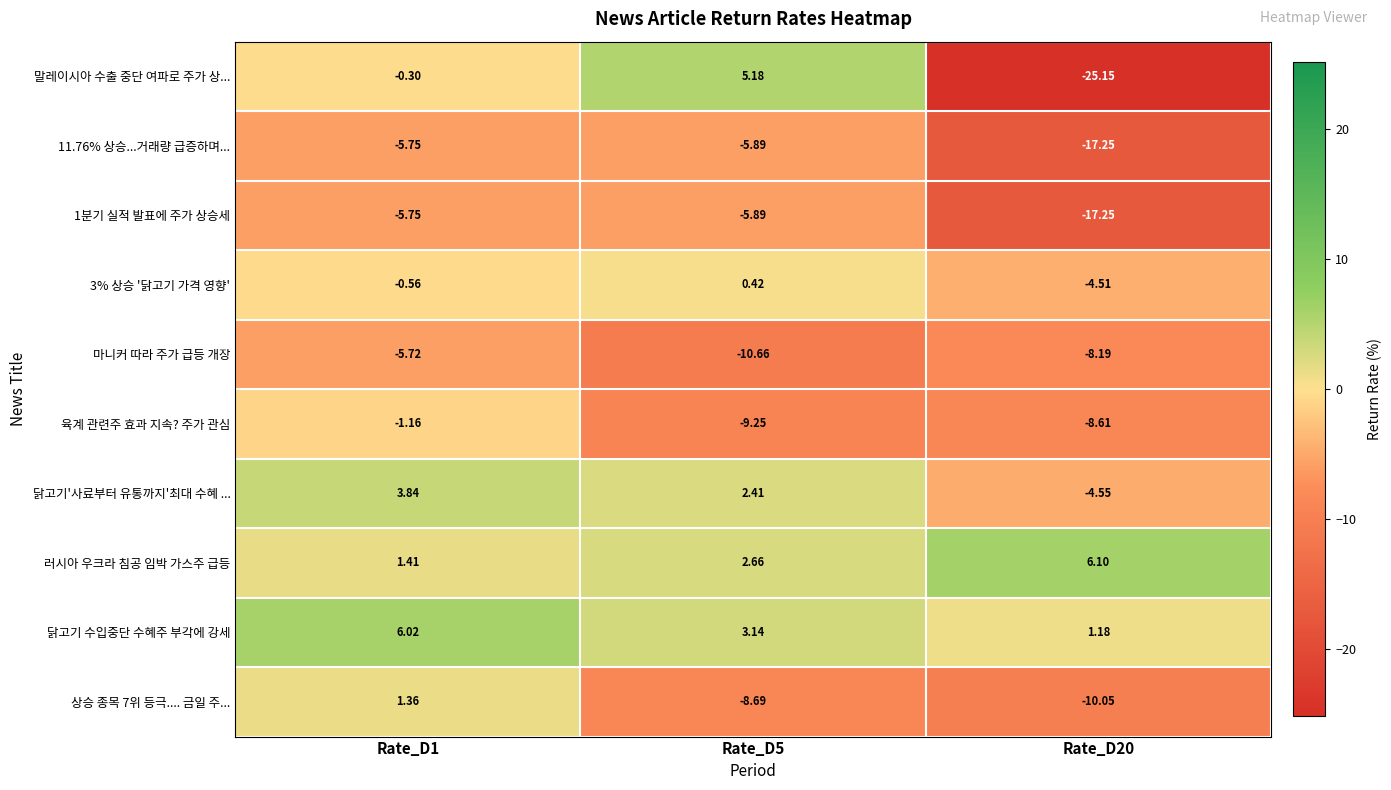

What is the total value across all series at Rate_D1?

-6.6